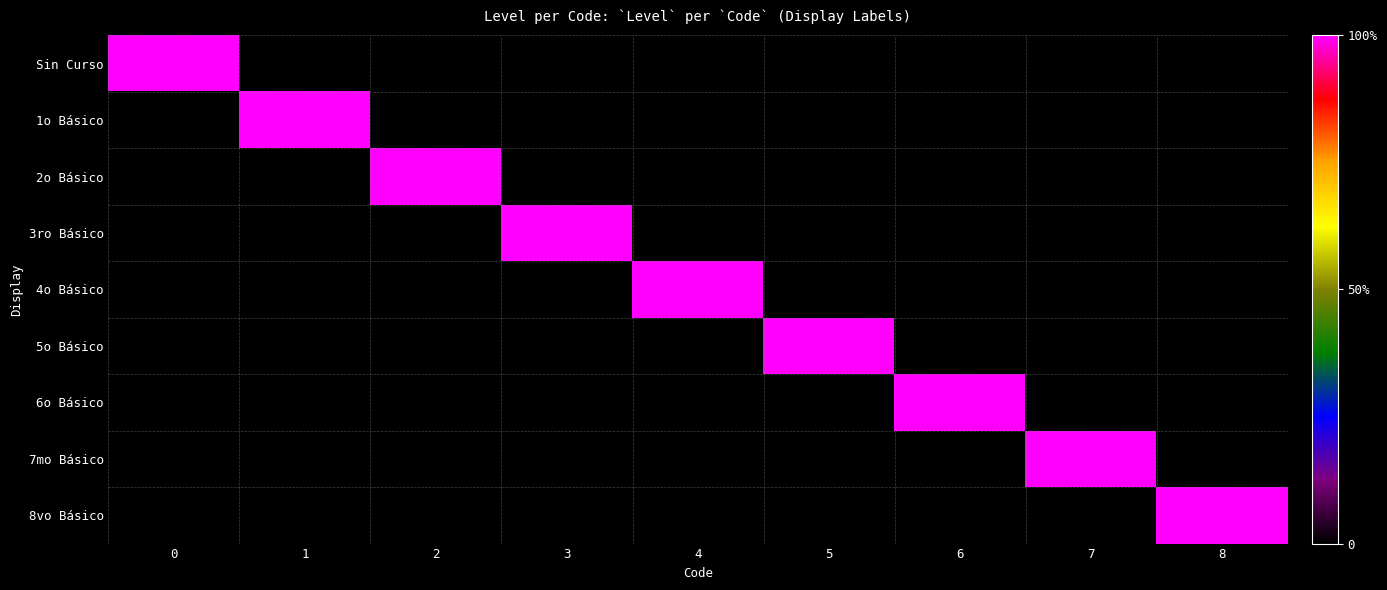

Reading right to left, what are all the values shown in this chart?

Sin Curso: 8=0	7=0	6=0	5=0	4=0	3=0	2=0	1=0	0=1
1o Básico: 8=0	7=0	6=0	5=0	4=0	3=0	2=0	1=1	0=0
2o Básico: 8=0	7=0	6=0	5=0	4=0	3=0	2=1	1=0	0=0
3ro Básico: 8=0	7=0	6=0	5=0	4=0	3=1	2=0	1=0	0=0
4o Básico: 8=0	7=0	6=0	5=0	4=1	3=0	2=0	1=0	0=0
5o Básico: 8=0	7=0	6=0	5=1	4=0	3=0	2=0	1=0	0=0
6o Básico: 8=0	7=0	6=1	5=0	4=0	3=0	2=0	1=0	0=0
7mo Básico: 8=0	7=1	6=0	5=0	4=0	3=0	2=0	1=0	0=0
8vo Básico: 8=1	7=0	6=0	5=0	4=0	3=0	2=0	1=0	0=0